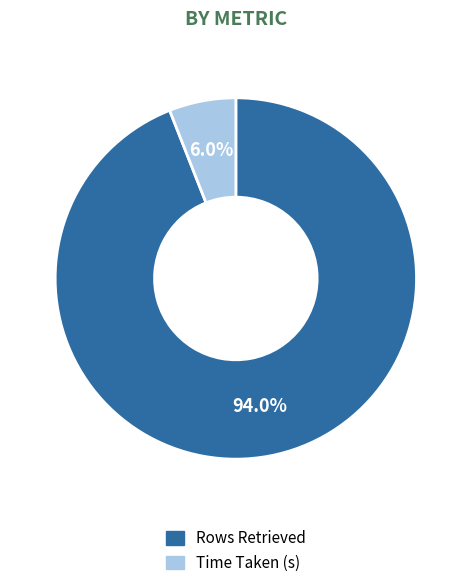

What is the total percentage of Time Taken (s) and Rows Retrieved?

100.0%